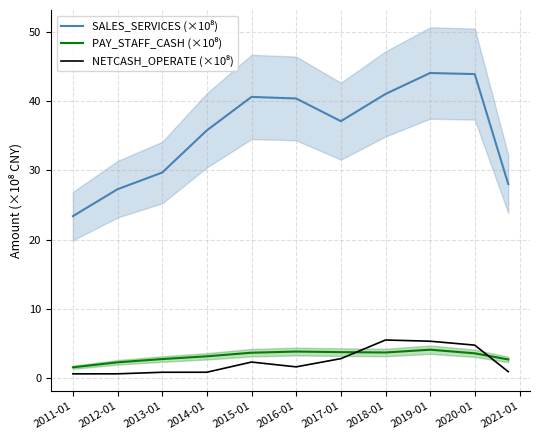

What is the value of the SALES_SERVICES (×10⁸) point at the 6th from the left?

40.4